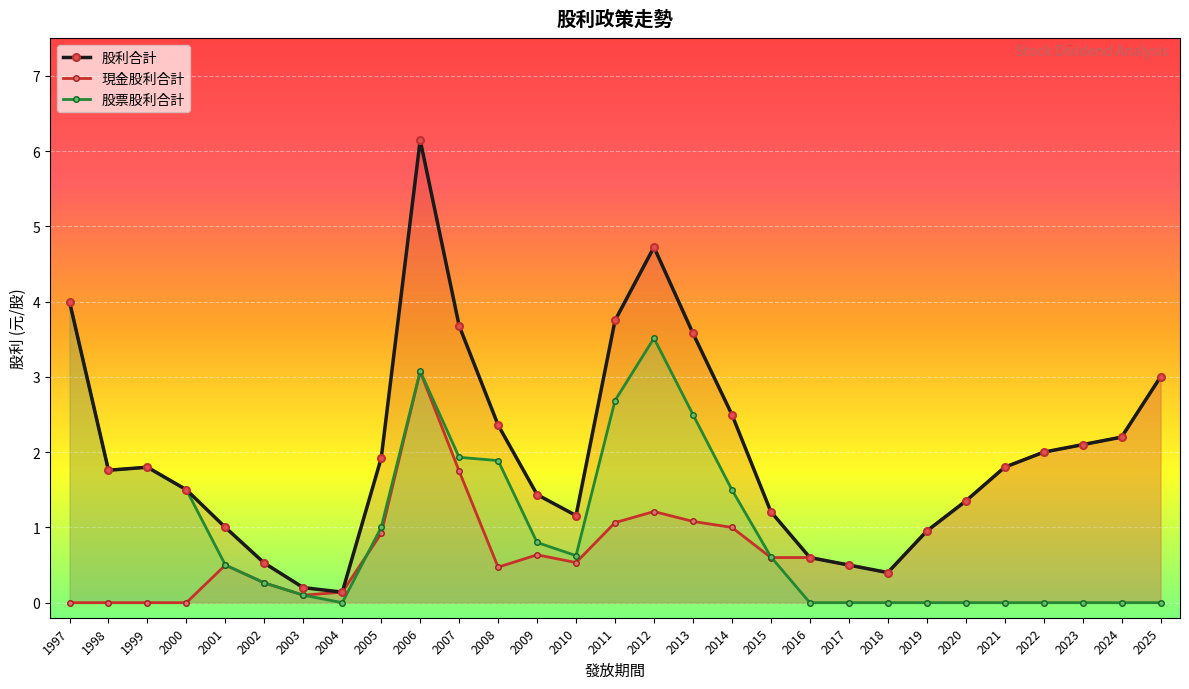

What is the total value across all series at 1997?

8.0